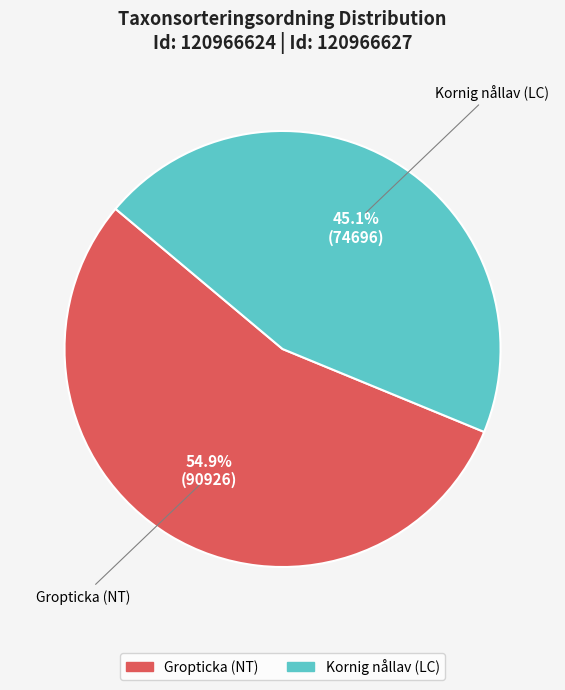

Which category accounts for the majority?

Gropticka (NT)